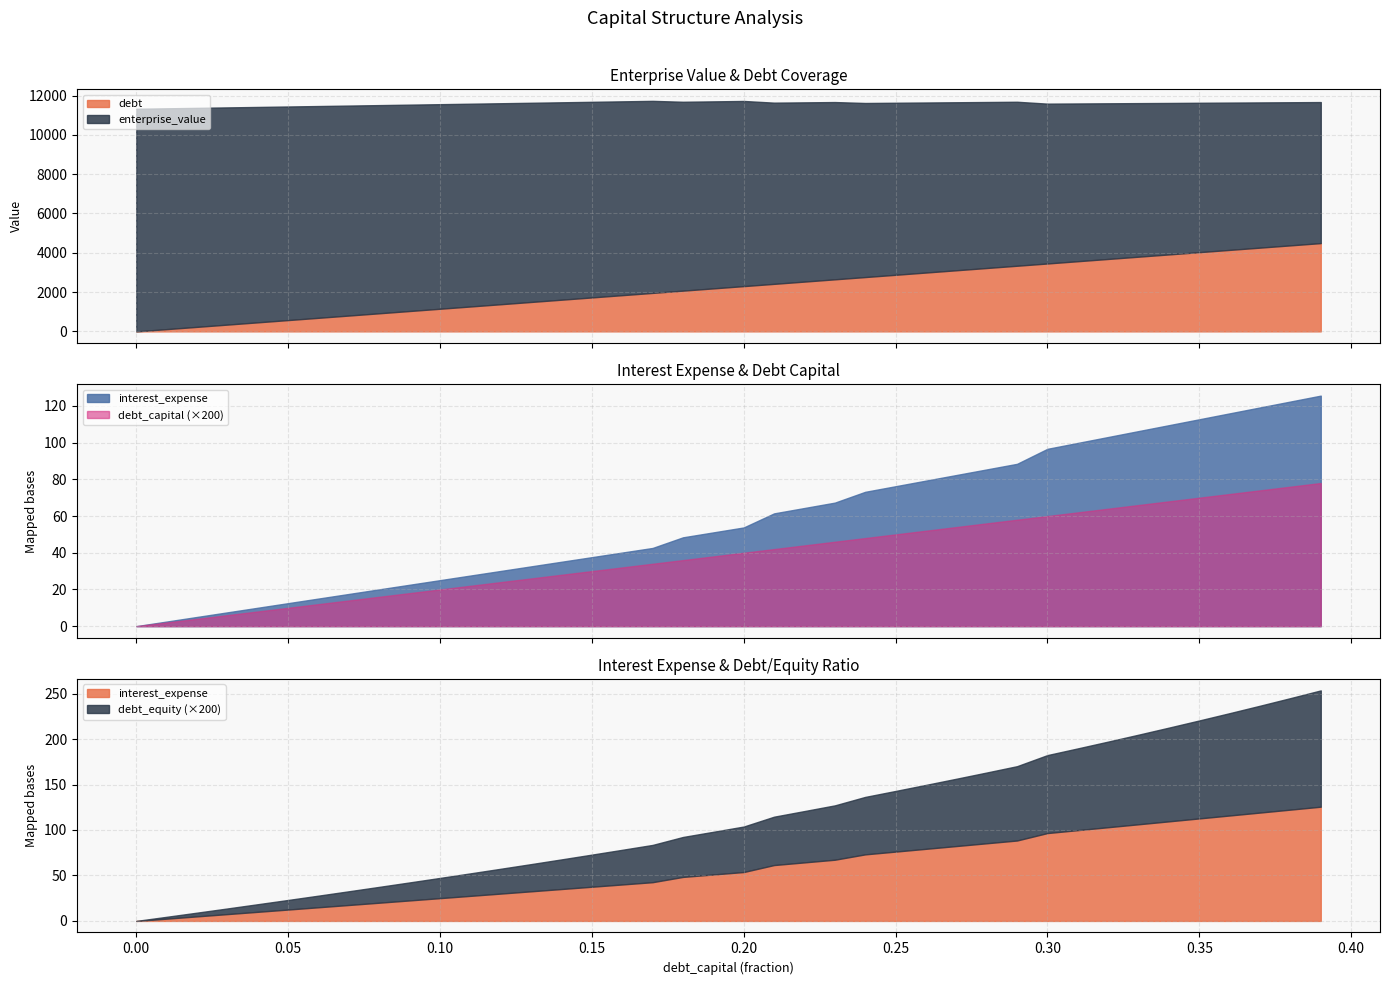

Between 0.11 and 0.12, which is larger?

0.12